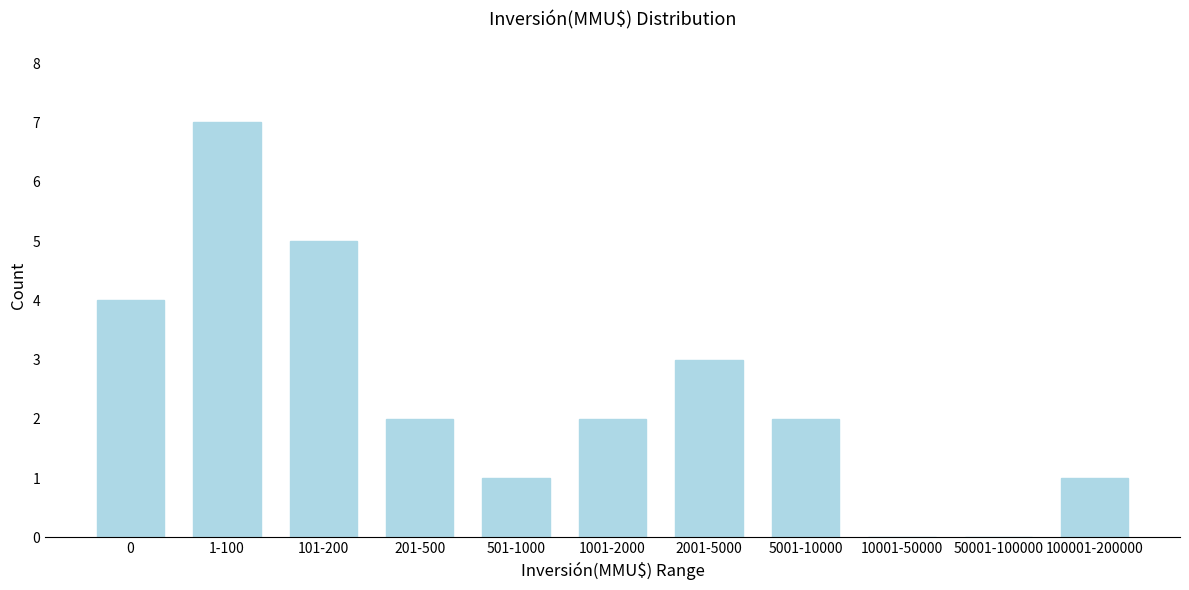

Reading right to left, list all the values displayed in this chart.

100001-200000=1	50001-100000=0	10001-50000=0	5001-10000=2	2001-5000=3	1001-2000=2	501-1000=1	201-500=2	101-200=5	1-100=7	0=4